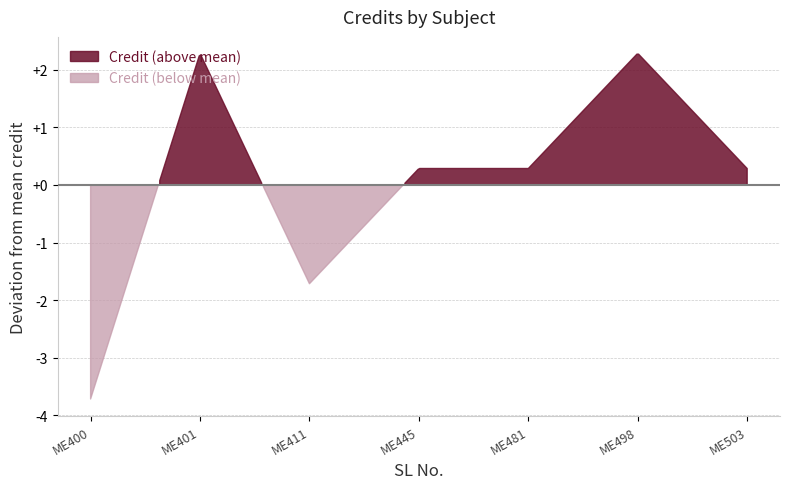

Reading right to left, list all the values displayed in this chart.

6	8	6	6	4	8	2